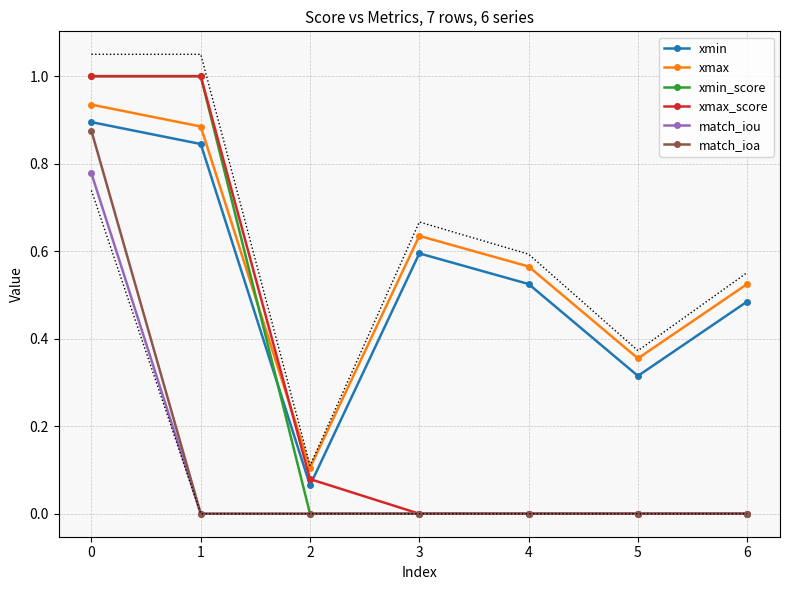

Count the number of data series in this chart.

6